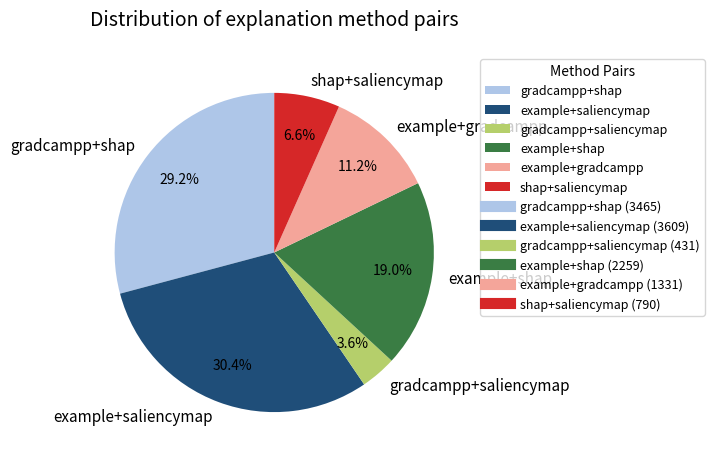

To the nearest percent, what is the difference between the largest and smallest slice percentages?

27%